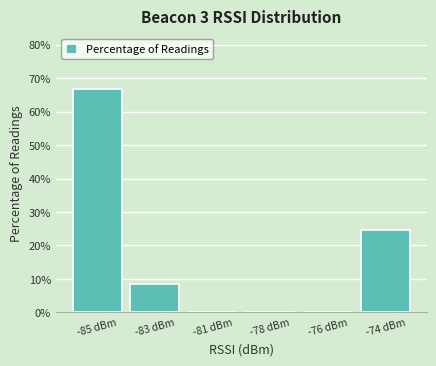

Reading left to right, transcribe all the data shown in this chart.

-85 dBm=66.7	-83 dBm=8.6	-81 dBm=0.0	-78 dBm=0.0	-76 dBm=0.0	-74 dBm=24.7